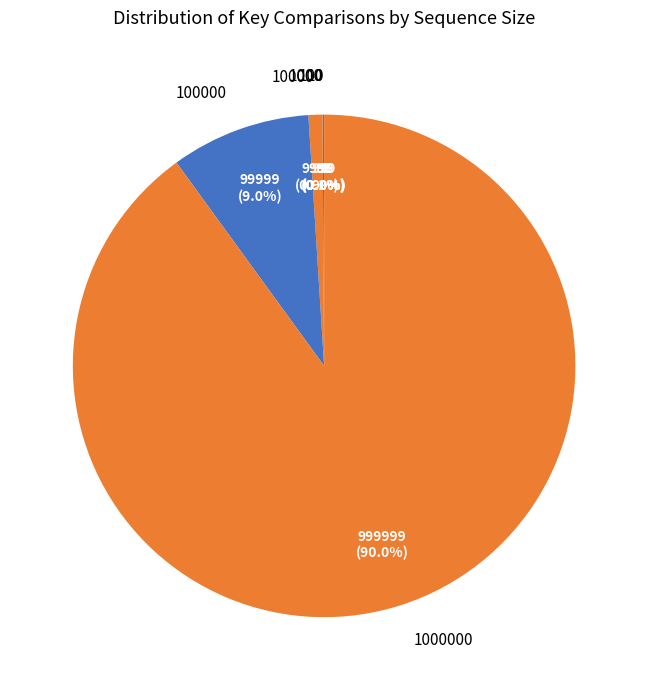

Does any single category account for the majority?

Yes